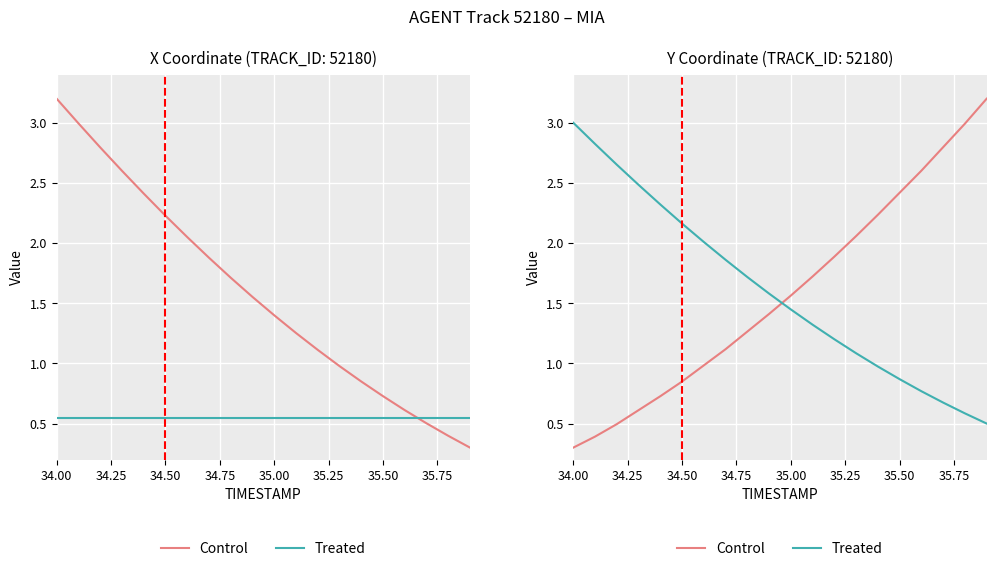

What is the highest value of the Control series?

3.2